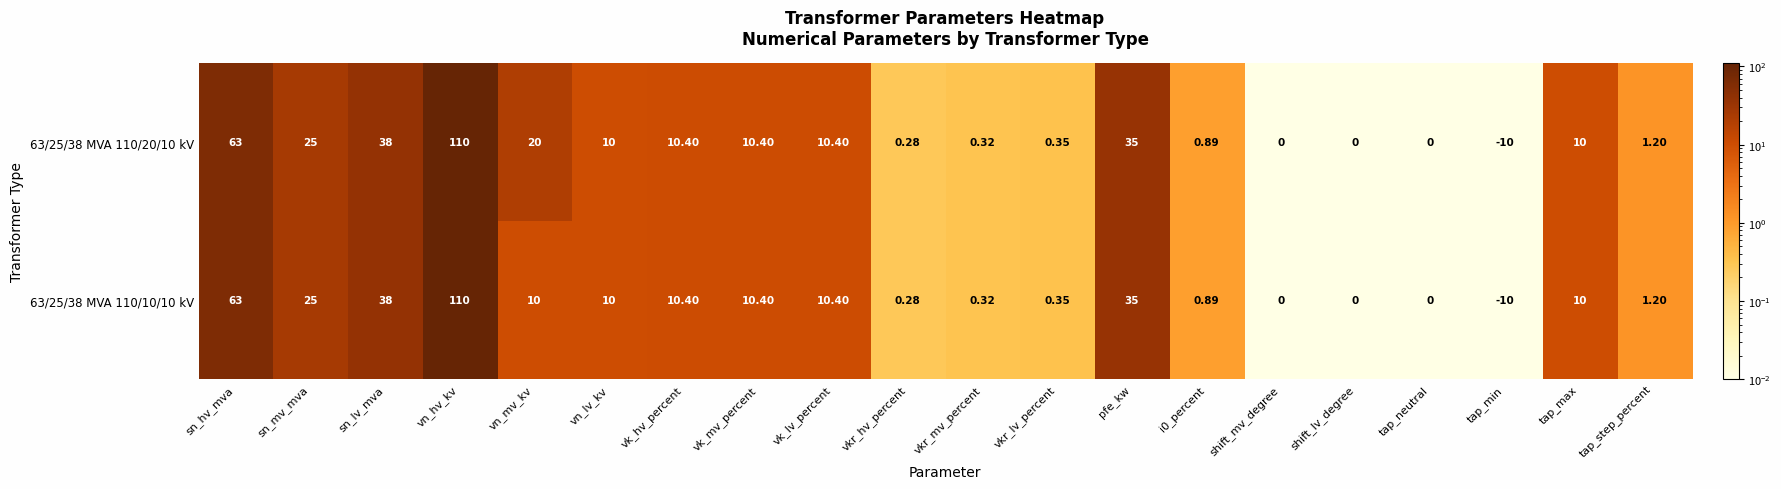

At which label does 63/25/38 MVA 110/10/10 kV reach its minimum?

tap_min